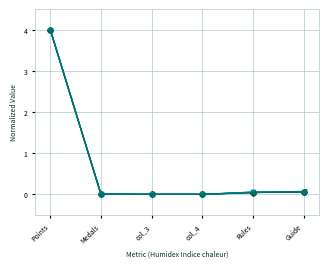

What is the label of the 5th point from the left?

Rules